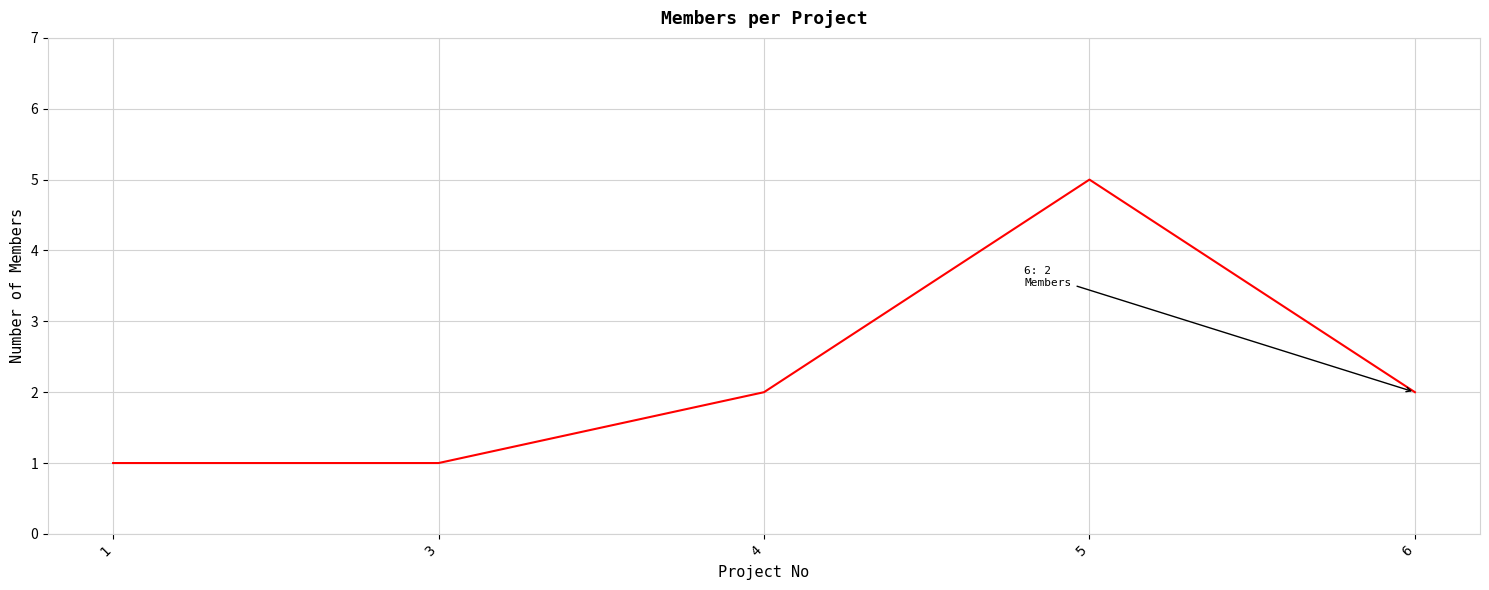

What is the approximate value at 5?

5